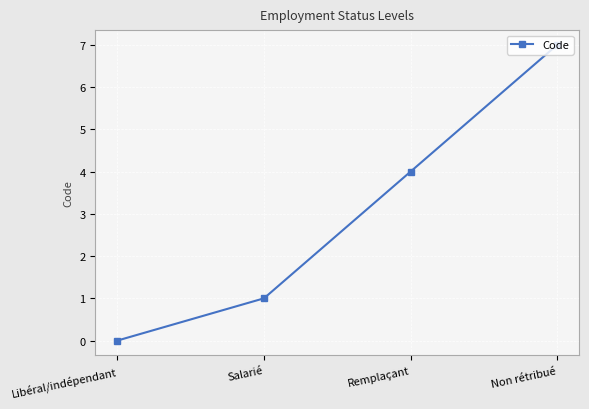

Does the chart display data point markers on the line(s)?

Yes